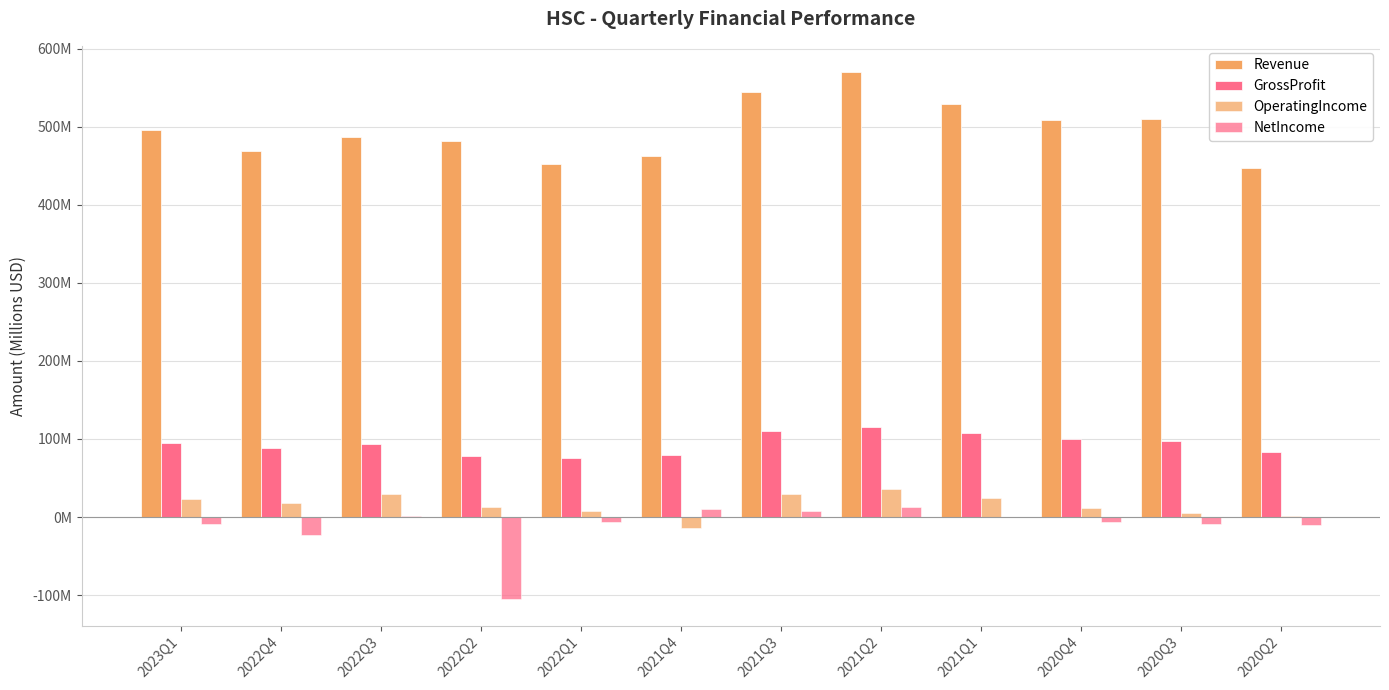

Reading left to right, what are all the values shown in this chart?

Revenue: 2023Q1=495.7	2022Q4=468.3	2022Q3=486.9	2022Q2=481.1	2022Q1=452.8	2021Q4=462.1	2021Q3=544.3	2021Q2=569.8	2021Q1=528.9	2020Q4=508.3	2020Q3=509.4	2020Q2=447.3
GrossProfit: 2023Q1=95.0	2022Q4=88.0	2022Q3=94.1	2022Q2=77.9	2022Q1=75.8	2021Q4=79.7	2021Q3=109.9	2021Q2=115.4	2021Q1=107.8	2020Q4=100.3	2020Q3=97.2	2020Q2=83.1
OperatingIncome: 2023Q1=22.8	2022Q4=18.2	2022Q3=30.1	2022Q2=12.7	2022Q1=7.7	2021Q4=-14.4	2021Q3=29.9	2021Q2=36.2	2021Q1=24.8	2020Q4=11.3	2020Q3=5.1	2020Q2=1.9
NetIncome: 2023Q1=-8.5	2022Q4=-23.4	2022Q3=1.6	2022Q2=-105.5	2022Q1=-6.0	2021Q4=10.5	2021Q3=7.6	2021Q2=13.4	2021Q1=0.1	2020Q4=-6.3	2020Q3=-9.6	2020Q2=-10.6